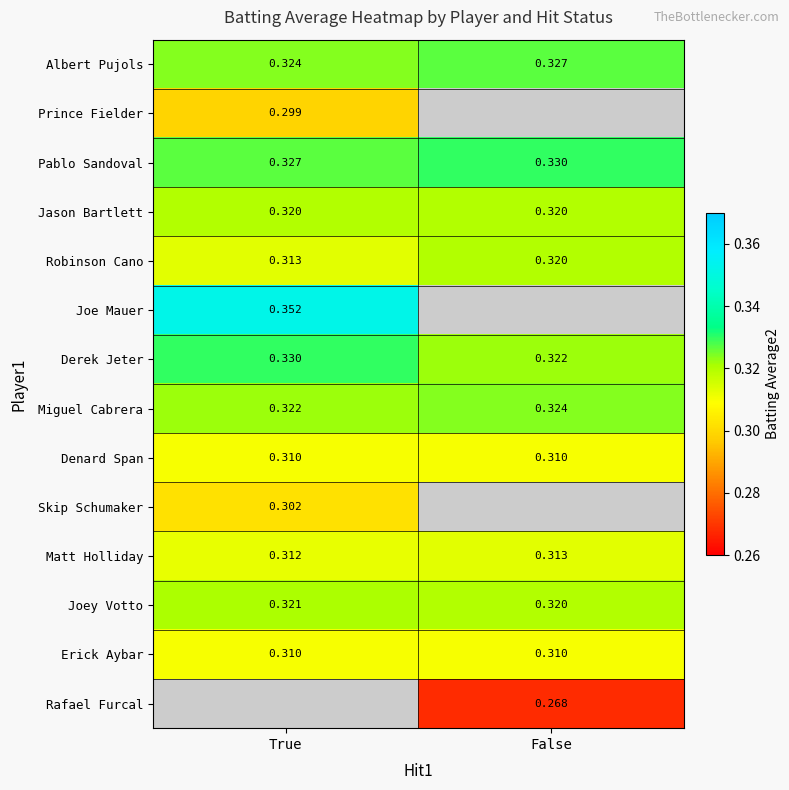

Where is Miguel Cabrera nearest to the value 0?

True